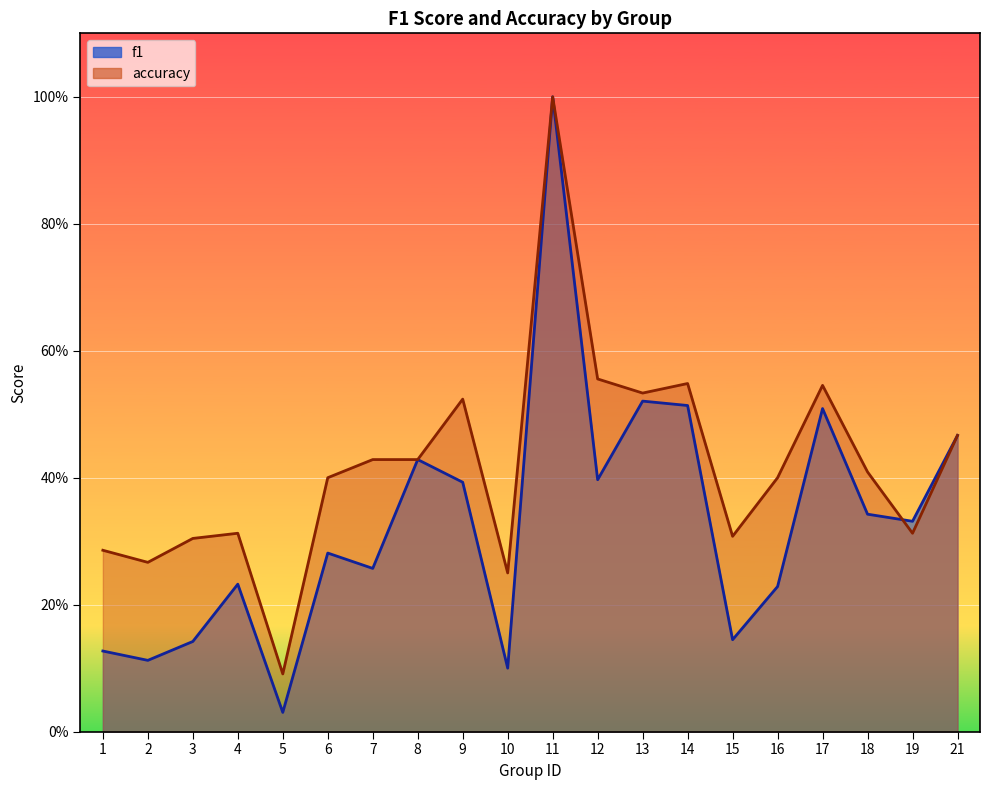

Rank the series by their maximum value, from highest to lowest.

f1, accuracy